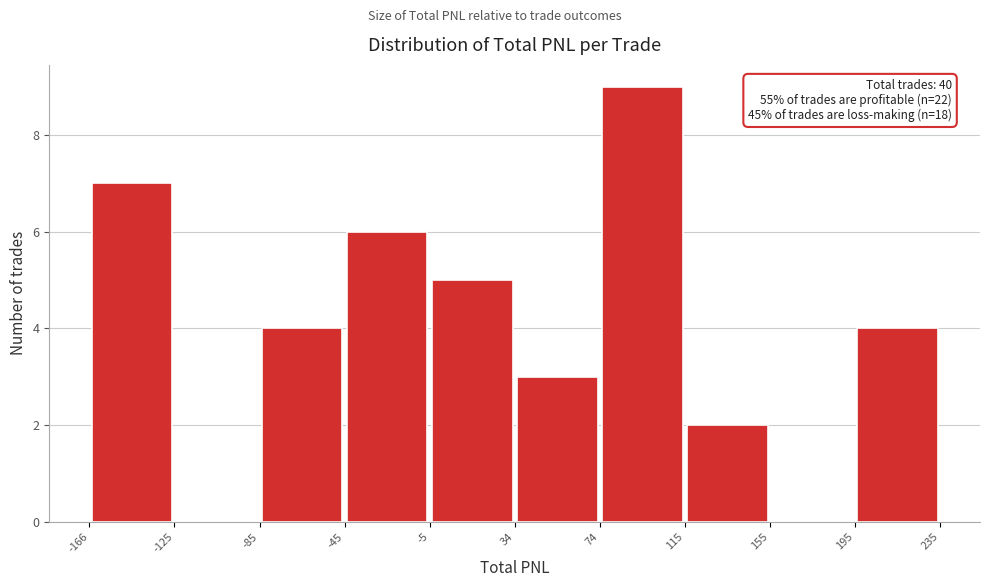

Which range on the x-axis has the tallest bar?

74 to 115